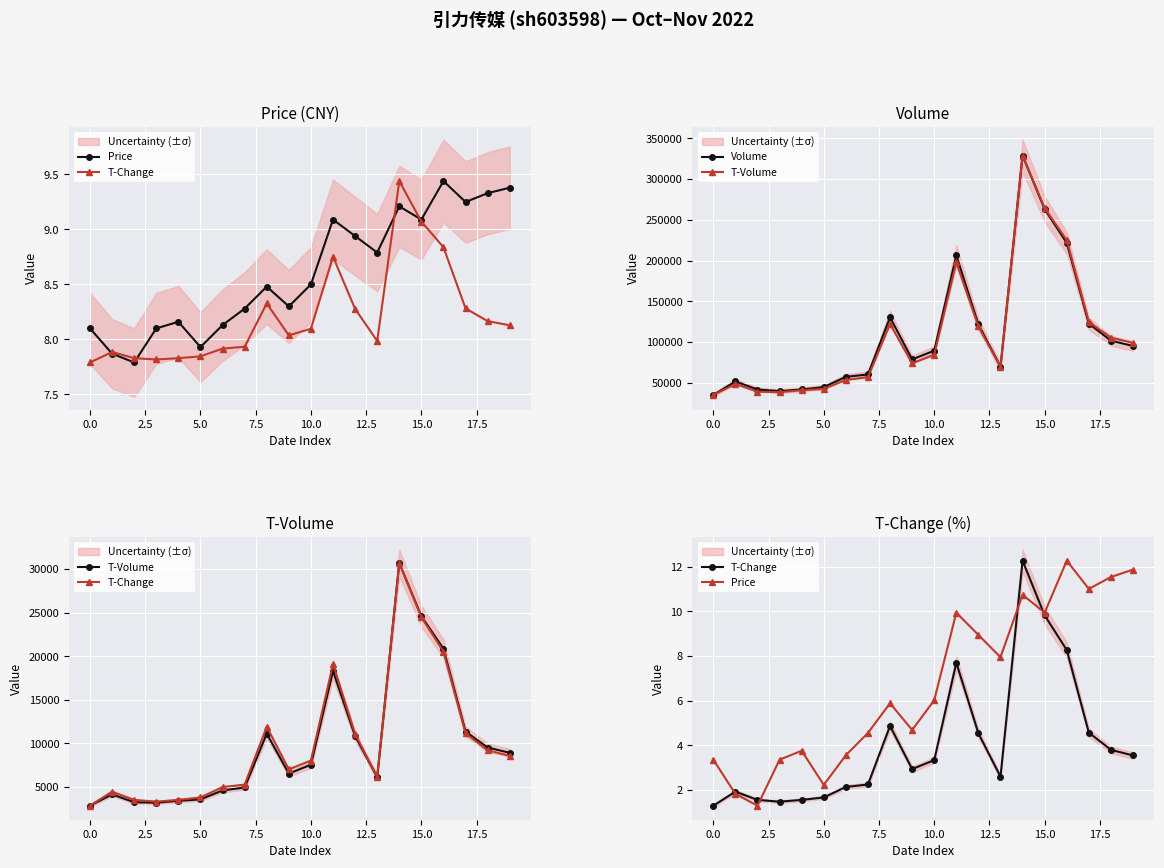

How many categories are shown in the chart?

20